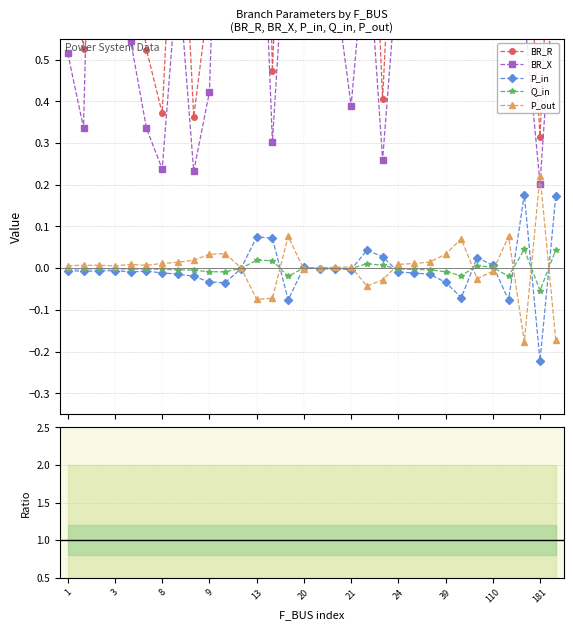

True or false: P_out has more than 0 points higher than both neighbors.

True